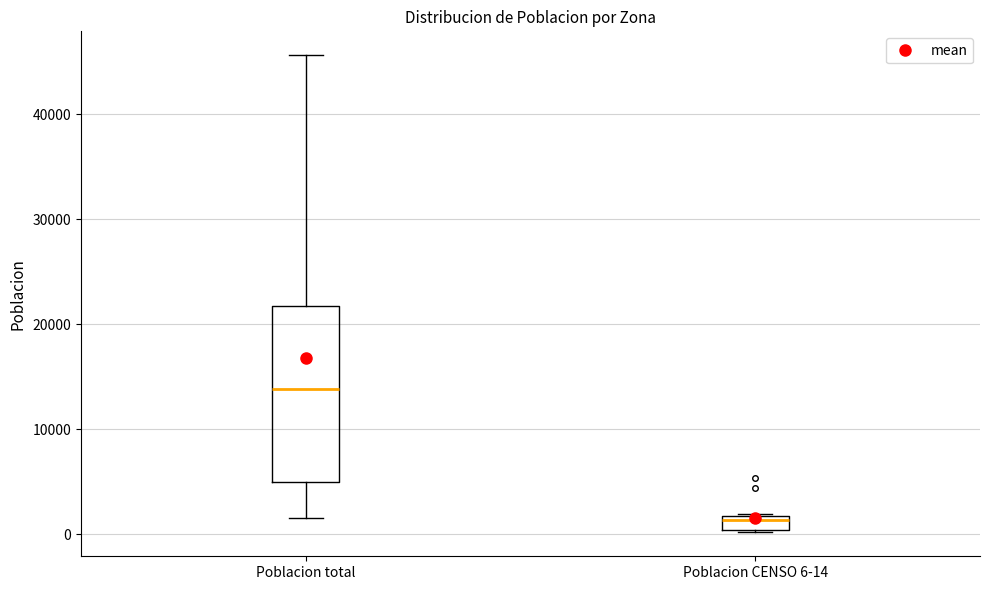

Where is the upper edge of the box for Poblacion total on the y-axis? The values are not printed on the chart, so give them approximately, as read against the axis.

22000